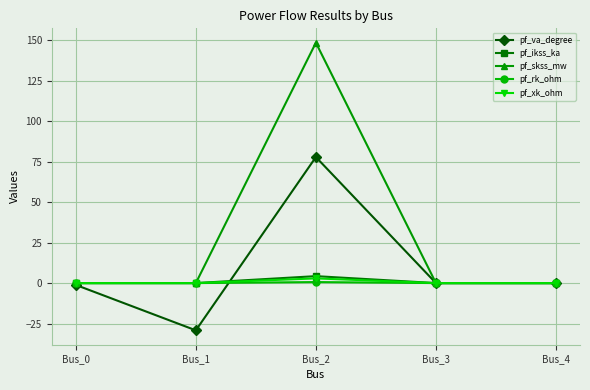

Which series has the widest spread of values?

pf_skss_mw